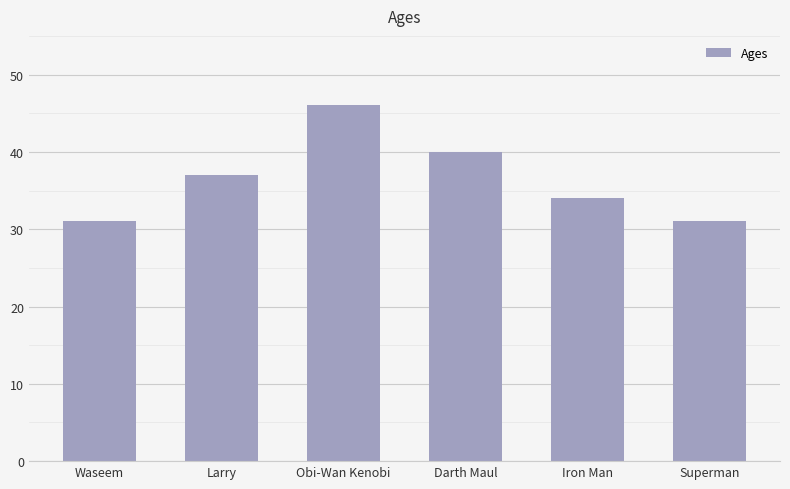

What is the difference between the maximum and second lowest values?

15